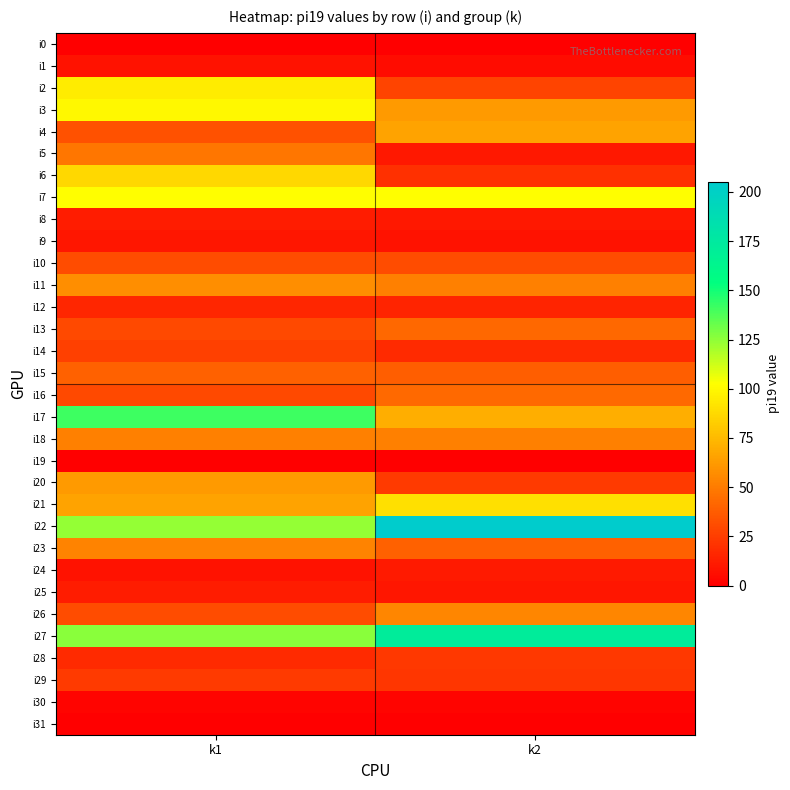

Count the number of data series in this chart.

32